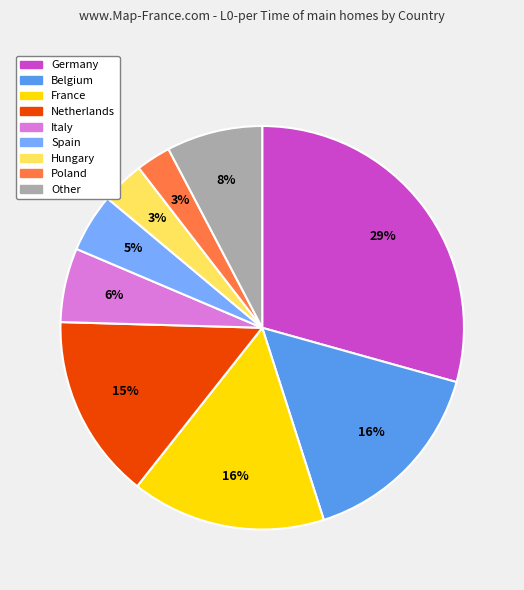

Is there a majority slice in this chart?

No